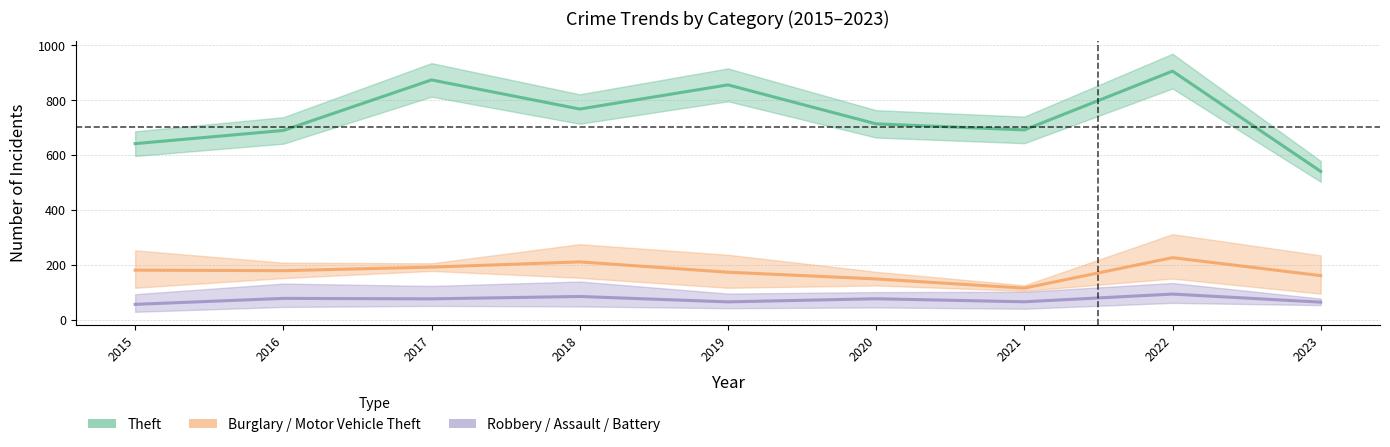

The Theft series shows 767.0 at 2018. True or false?

True